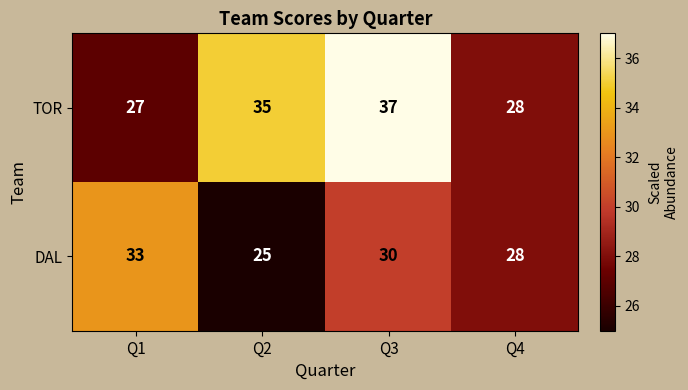

At how many categories does at least one series exceed 36?

1